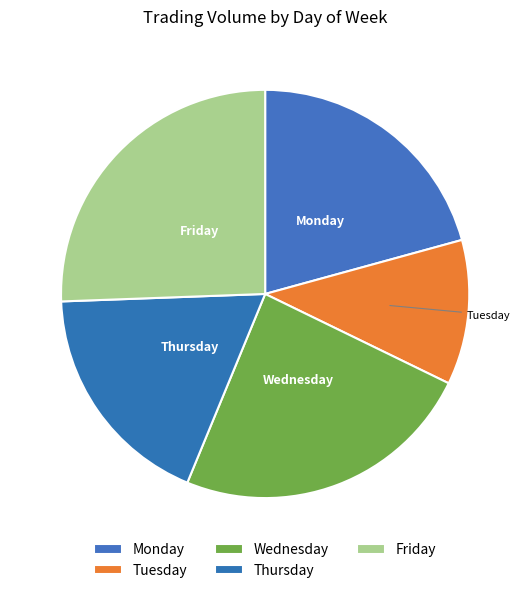

Combined, do Friday and Monday account for over 50%?

No